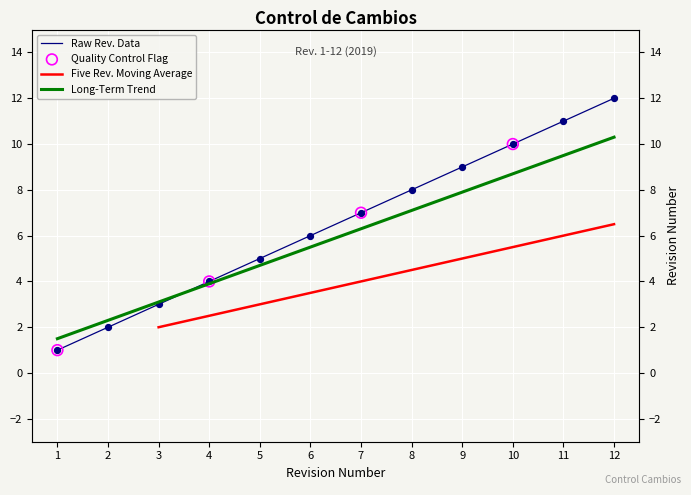

Which has a higher value, 9 or 3?

9